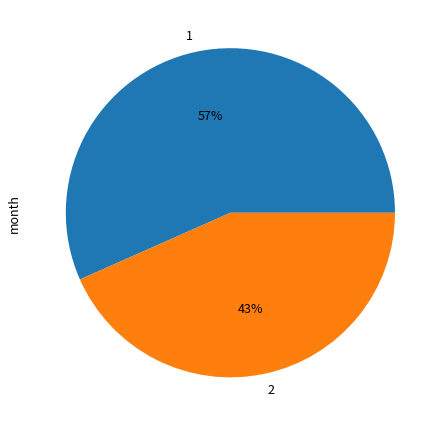

To the nearest percent, what is the average slice percentage?

50%